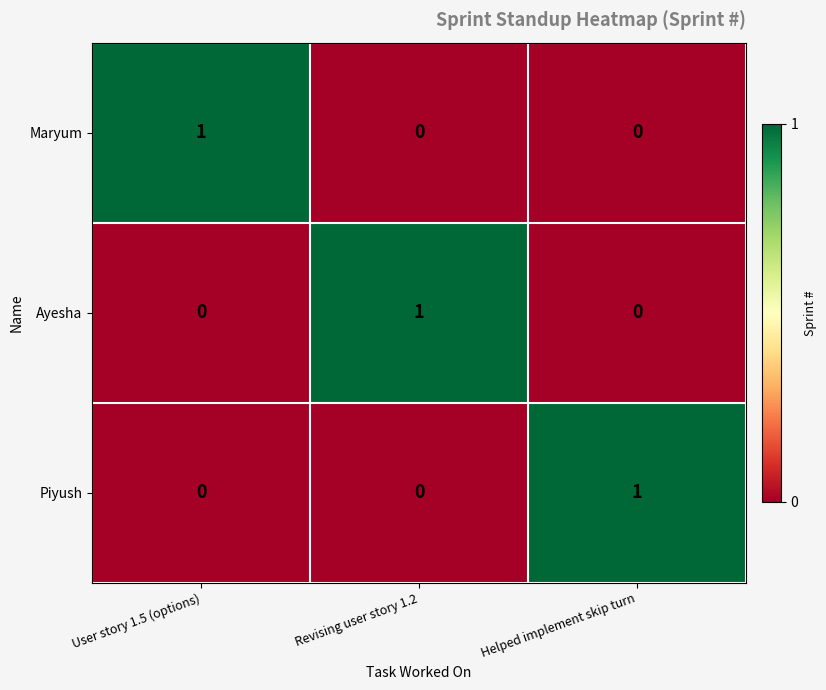

At how many categories does at least one series exceed 0?

3